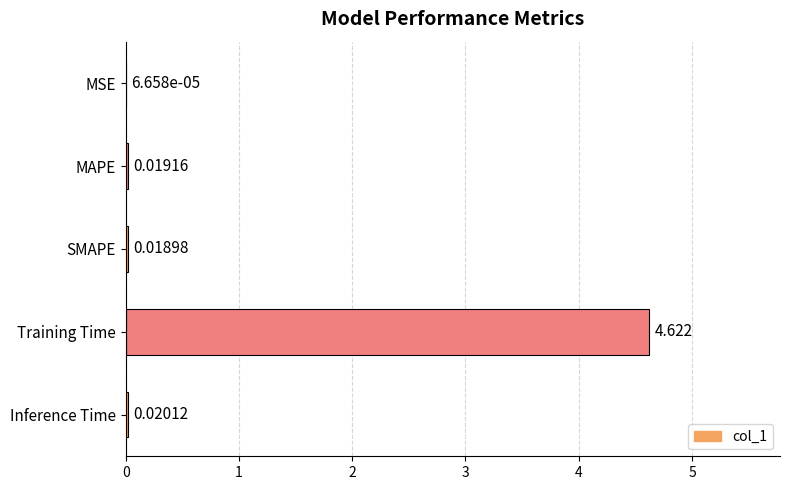

Between SMAPE and MSE, which is larger?

SMAPE